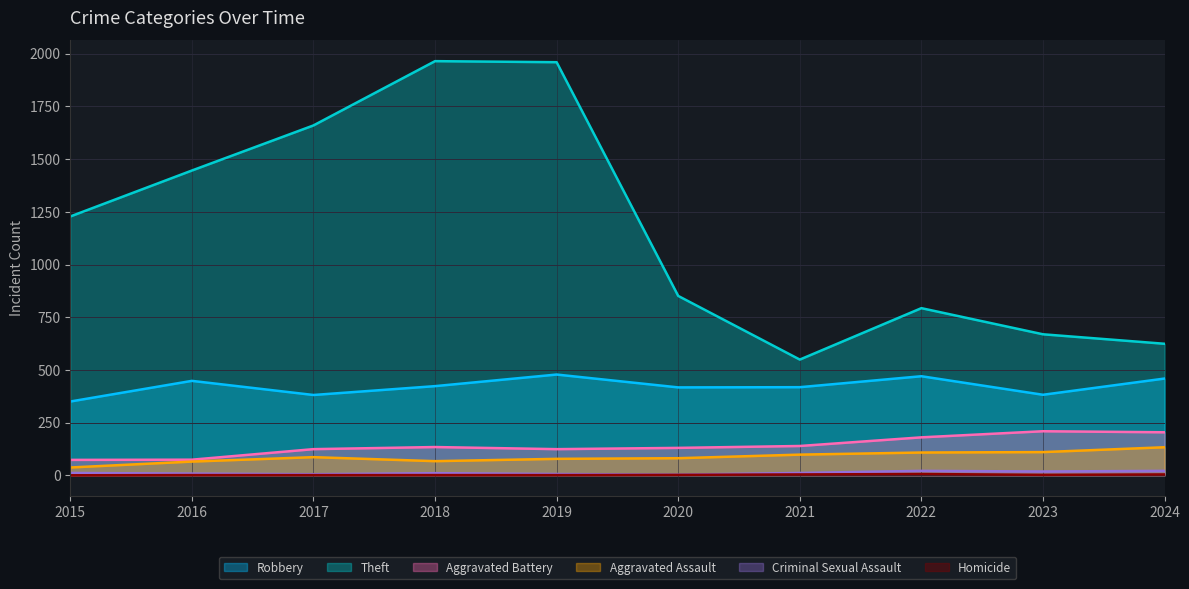

Between 2024 and 2017, which is larger?

2024